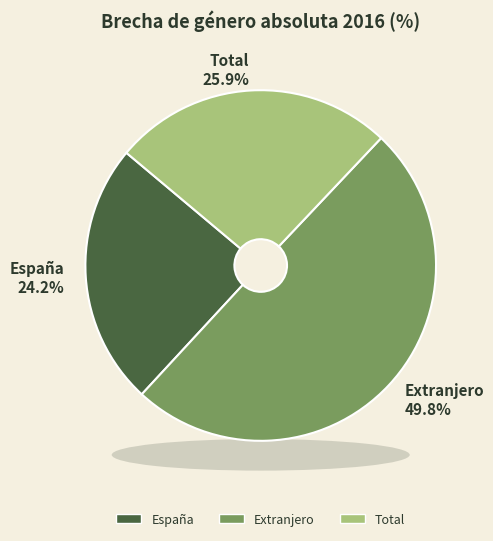

True or false: Total accounts for 26% of the total.

True